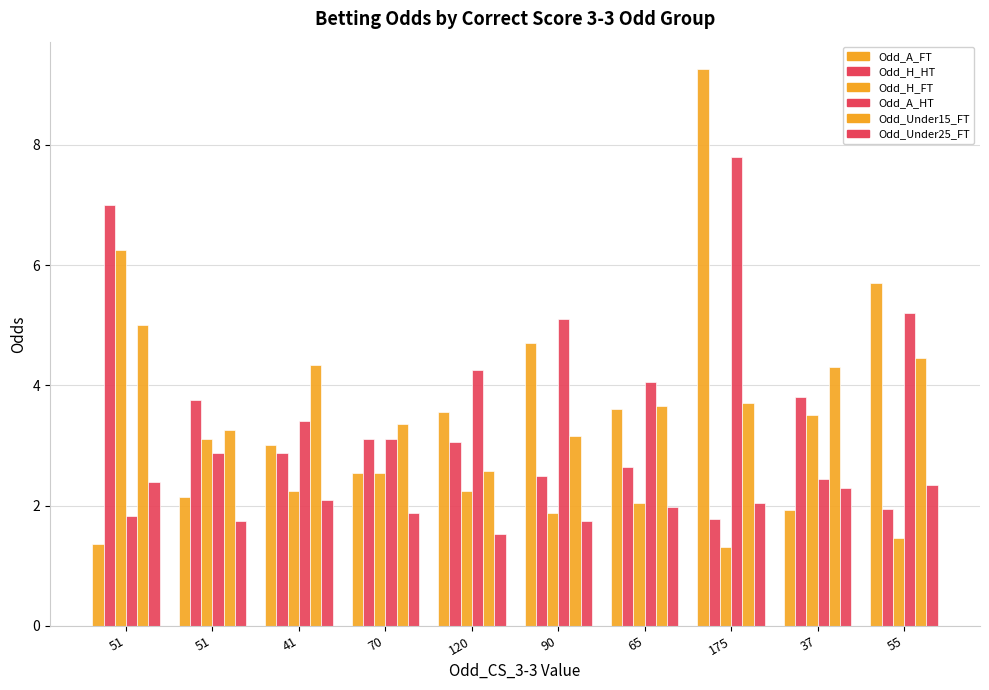

How many values in the Odd_H_HT series exceed 3?

5